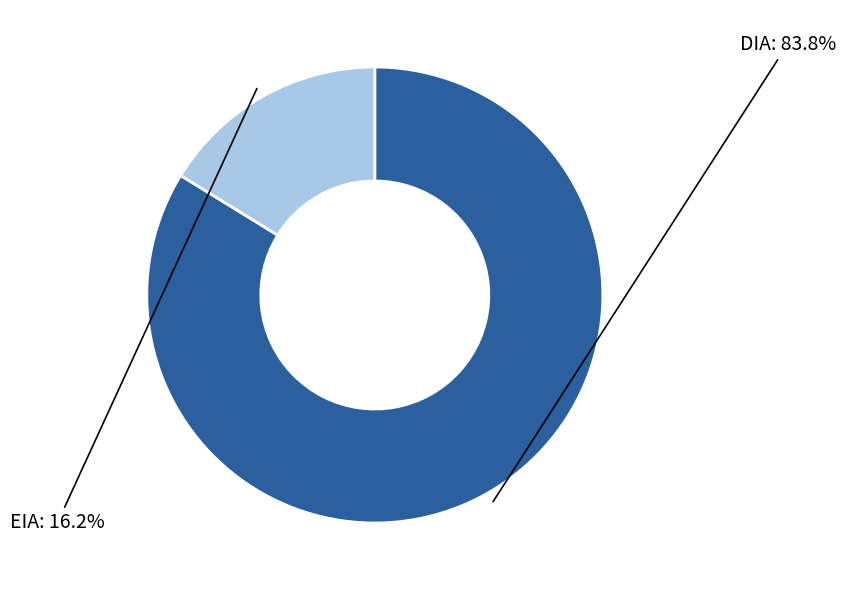

What is the ratio of the value at EIA to the value at DIA?

0.2